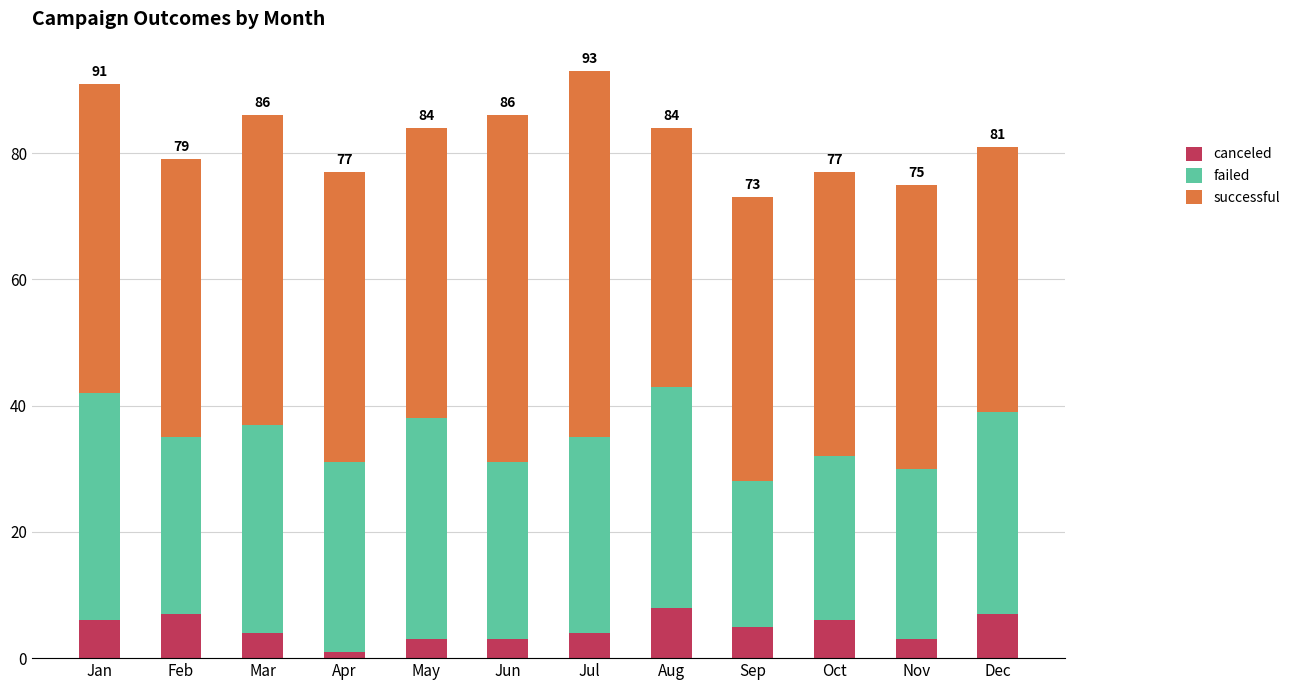

What is the difference between the maximum and minimum values in the canceled series?

7